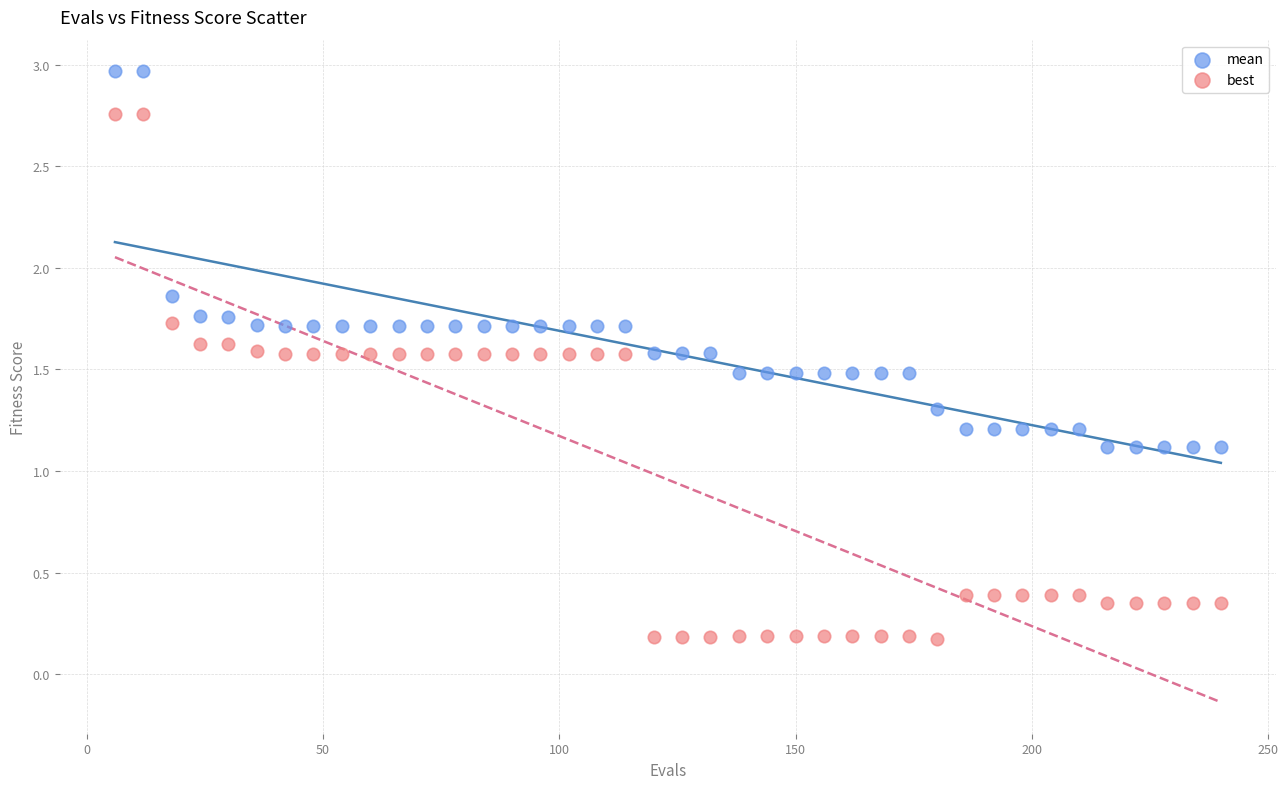

Which series contains the highest Y value?

mean